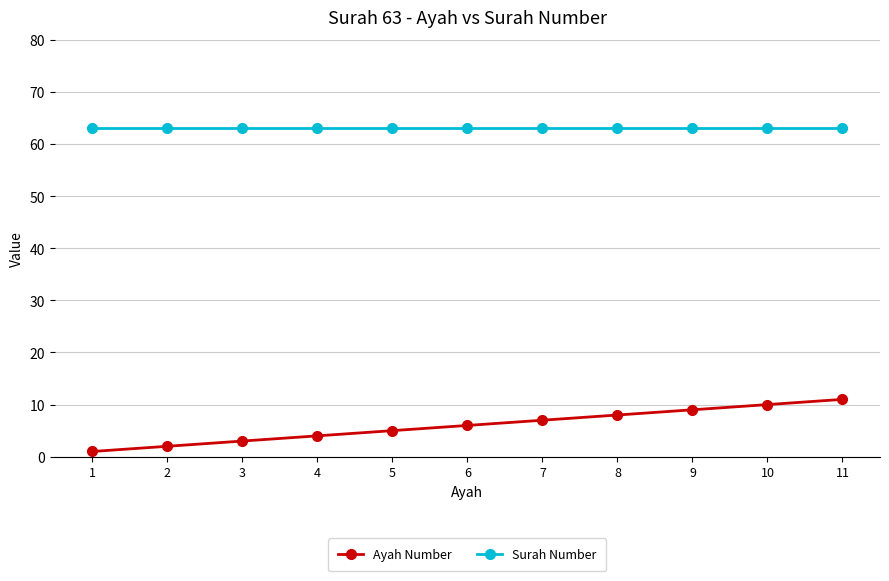

Is the value of Surah Number at 2 greater than the value of Ayah Number at 11?

Yes